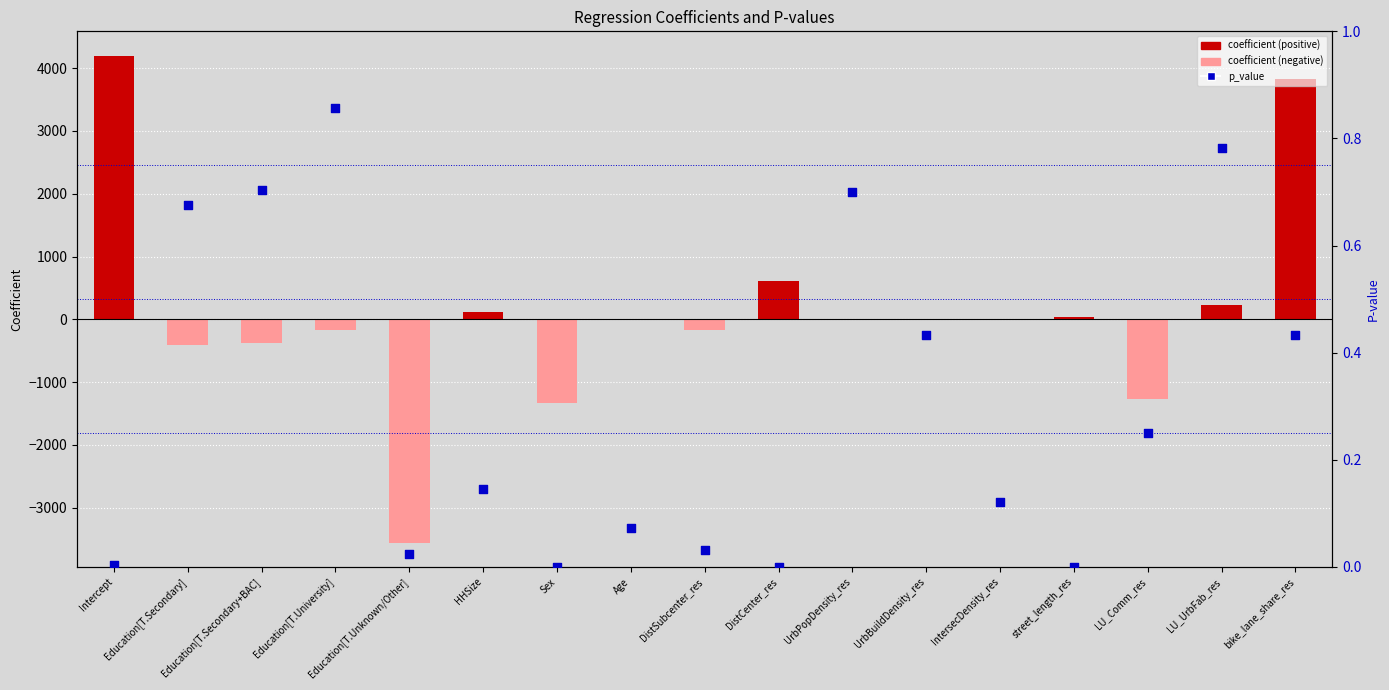

Which series reaches the maximum Y coordinate?

coefficient